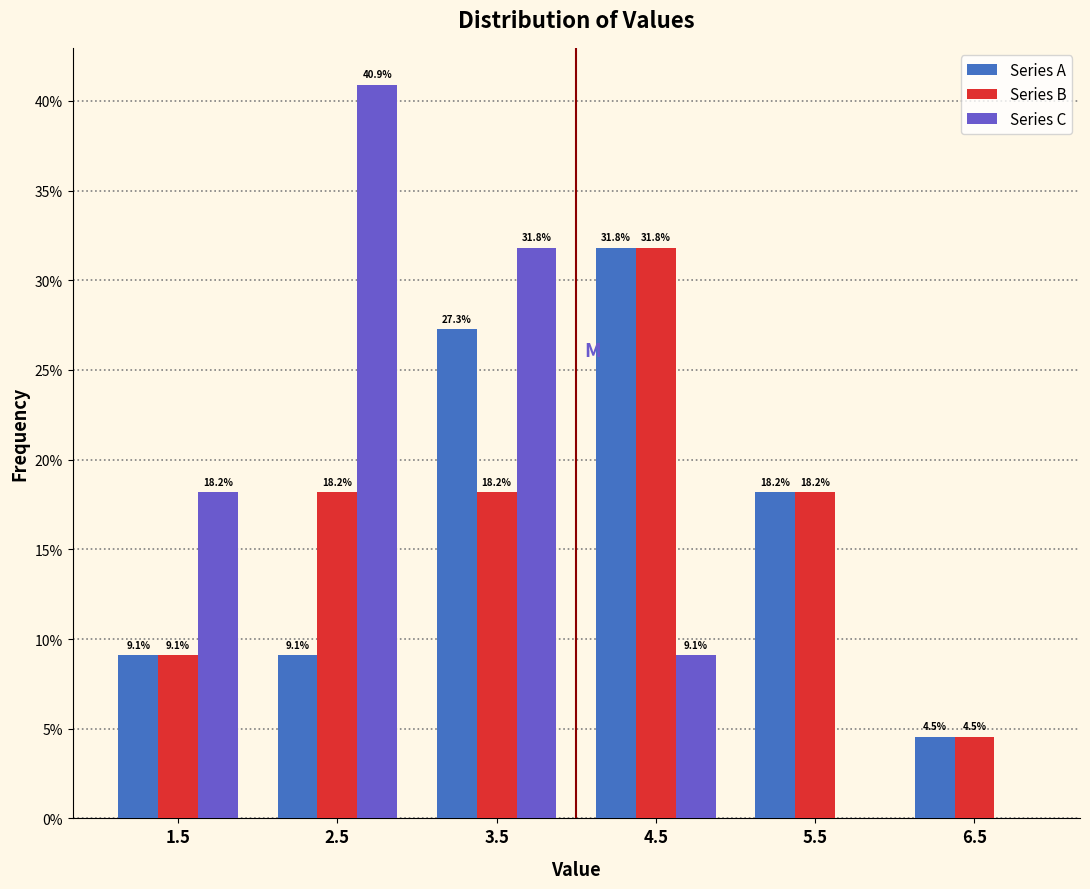

Reading right to left, list all the values displayed in this chart.

Series A: 6.5=4.5	5.5=18.2	4.5=31.8	3.5=27.3	2.5=9.1	1.5=9.1
Series B: 6.5=4.5	5.5=18.2	4.5=31.8	3.5=18.2	2.5=18.2	1.5=9.1
Series C: 6.5=0.0	5.5=0.0	4.5=9.1	3.5=31.8	2.5=40.9	1.5=18.2